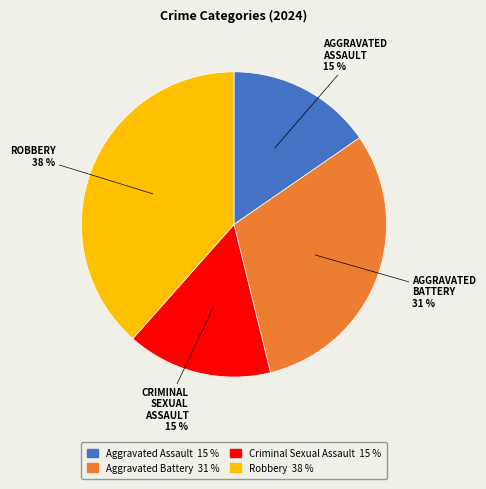

Is the sum of Robbery and Criminal Sexual Assault greater than half?

Yes